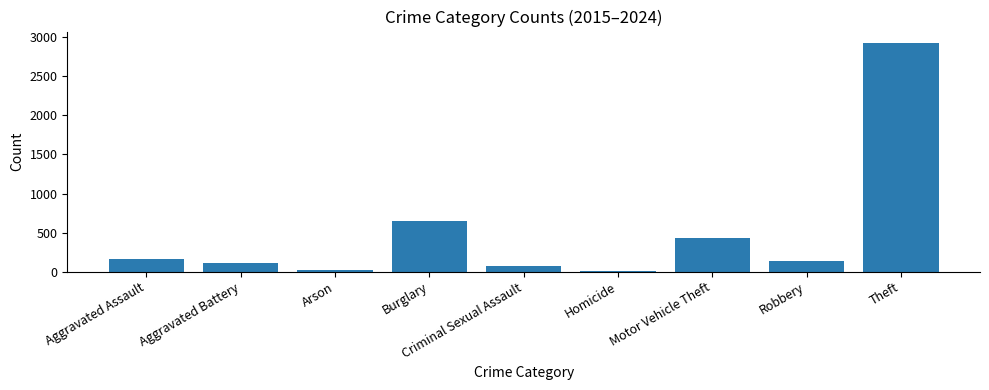

What is the change in value from Burglary to Theft?

+2275